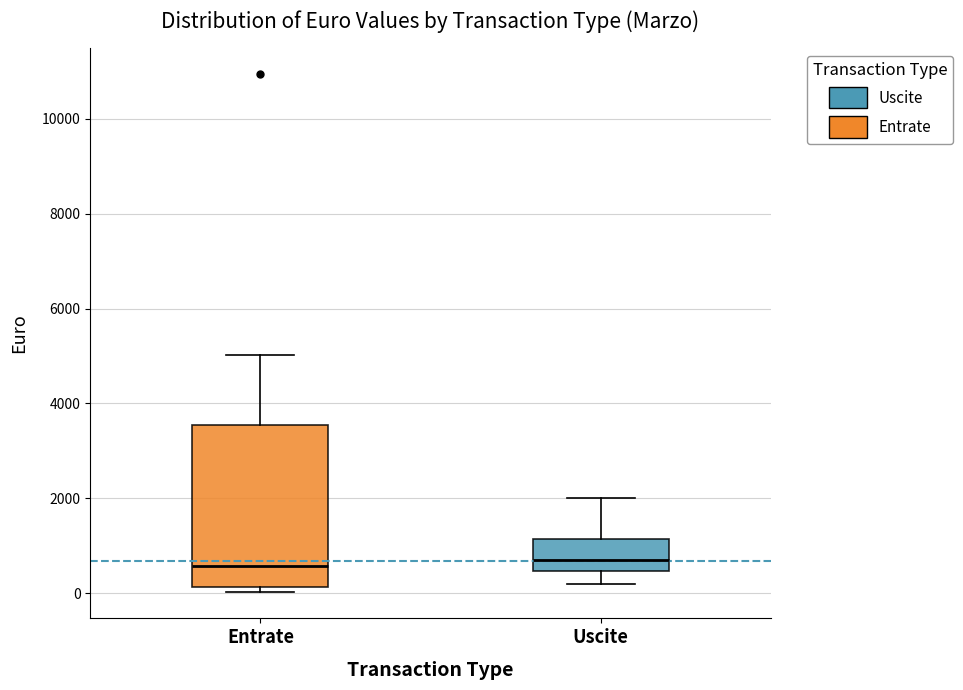

Reading left to right, read every box against the y-axis: the position of its median line, the range the box covers, and the ends of its whiskers. The values are not printed on the chart, so give them approximately, as read against the axis.

Entrate: median 600, box 200 to 3600, whiskers 0 to 5000
Uscite: median 800, box 400 to 1200, whiskers 200 to 2000